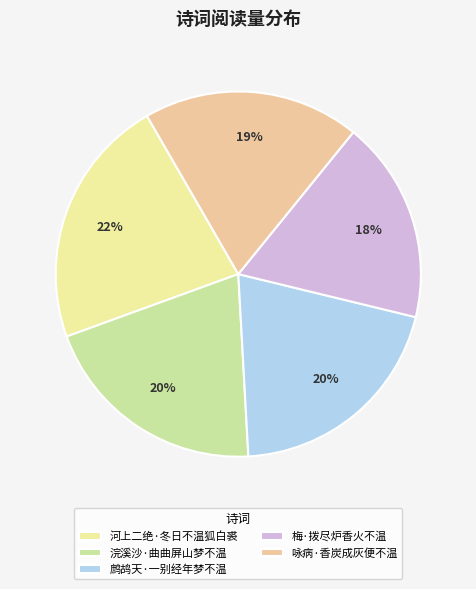

What is the smallest slice in the pie chart?

梅·拨尽炉香火不温